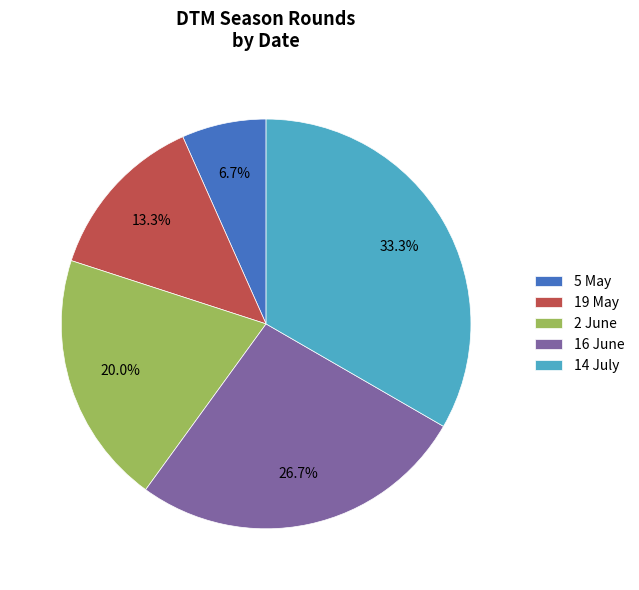

Does 2 June represent more than half of the total?

No